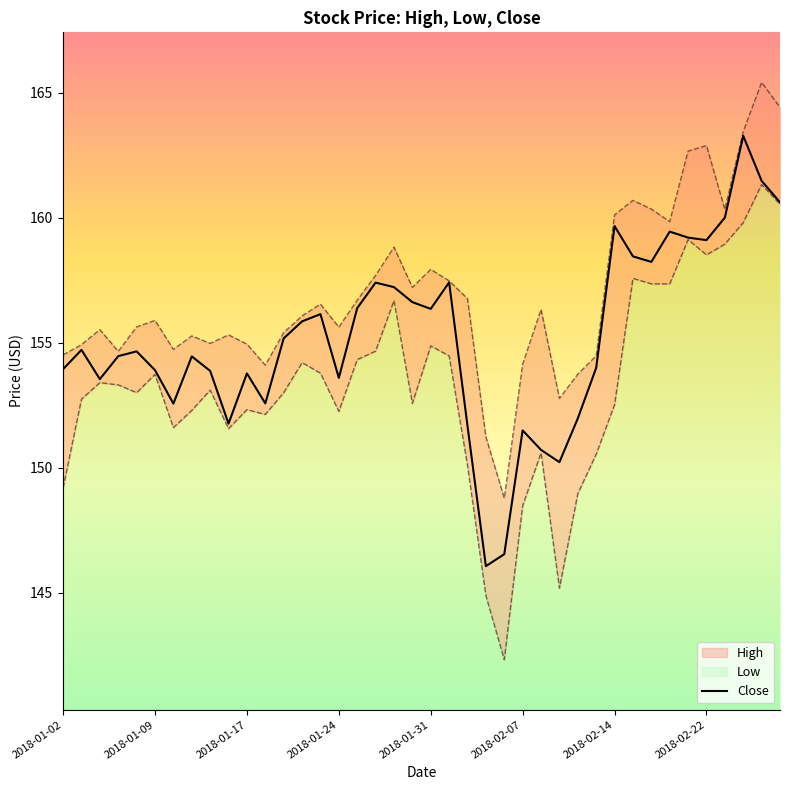

How many interior local valleys (lower than both neighbors) does the data have?

10